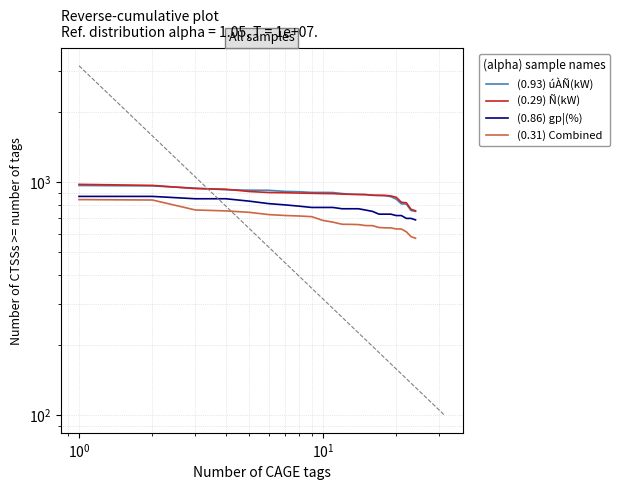

Count the number of data series in this chart.

4